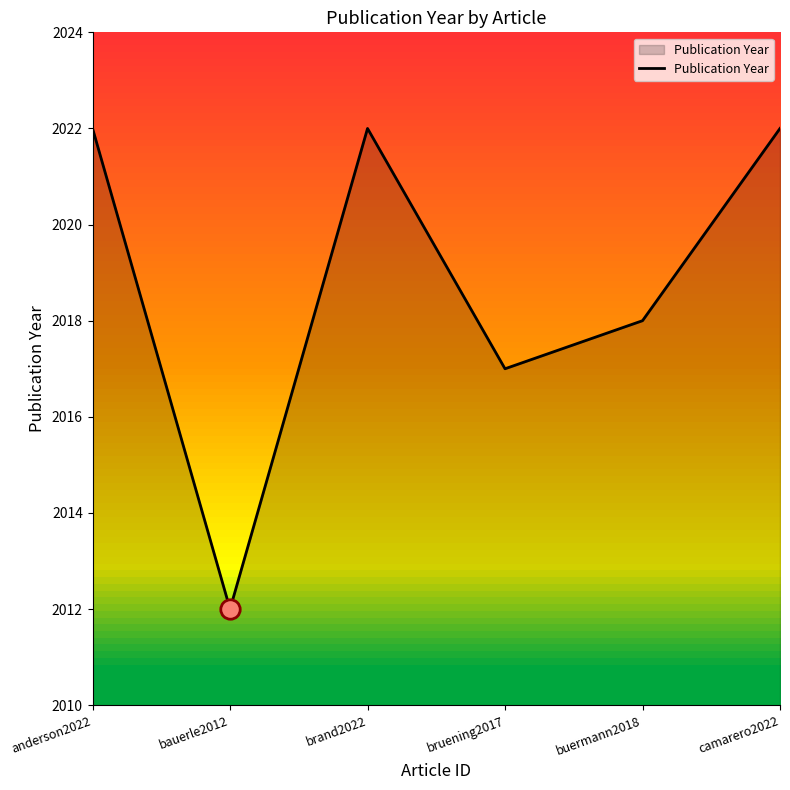

Reading left to right, list all the values displayed in this chart.

anderson2022=2022	bauerle2012=2012	brand2022=2022	bruening2017=2017	buermann2018=2018	camarero2022=2022